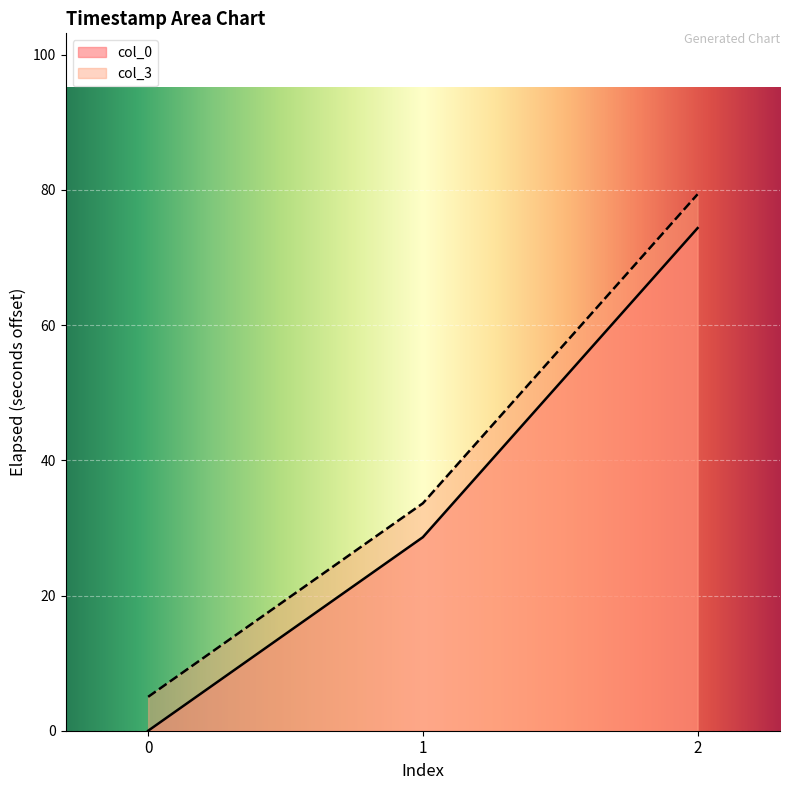

How many lines are shown in the chart?

2